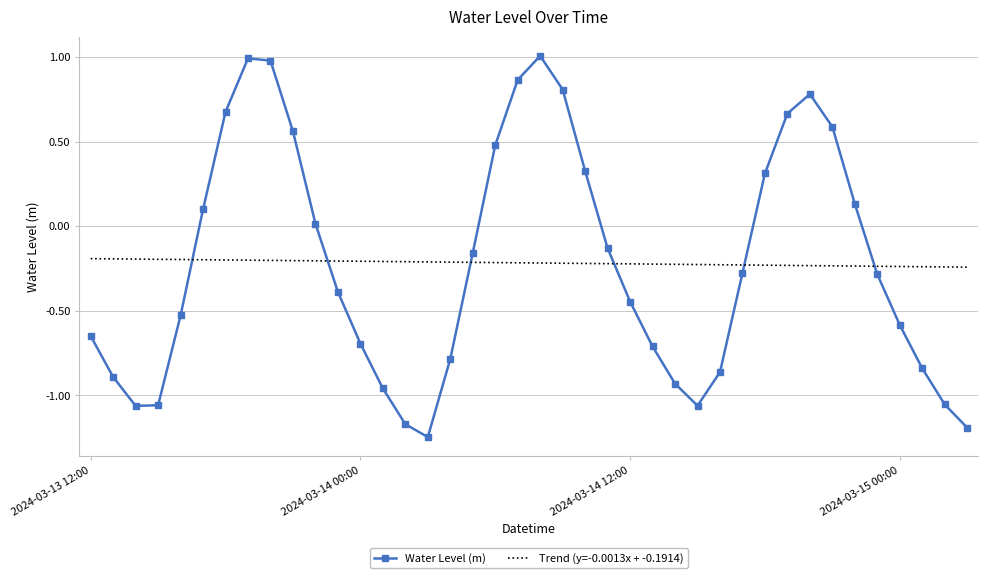

After their last crossing, which series has the higher values: Trend (y=-0.0013x + -0.1914) or Water Level (m)?

Trend (y=-0.0013x + -0.1914)